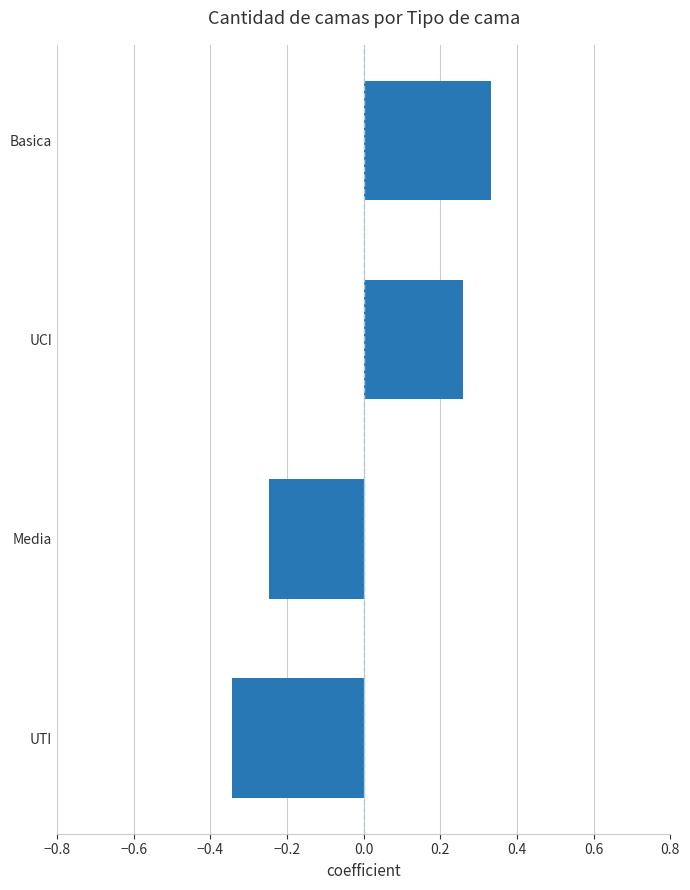

How many distinct data groups are displayed?

1